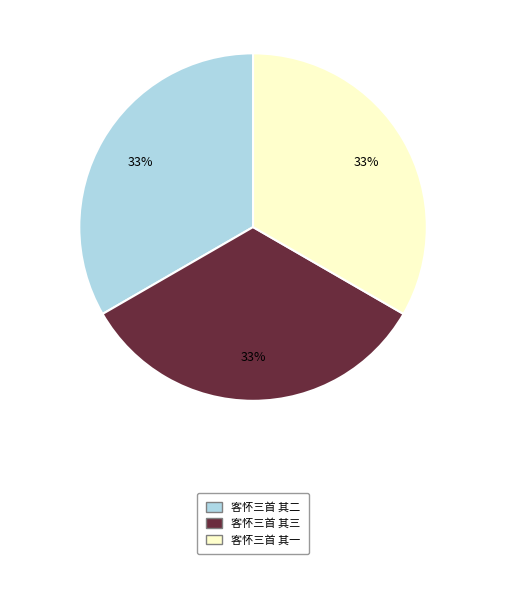

To the nearest percent, what is the average slice percentage?

33%